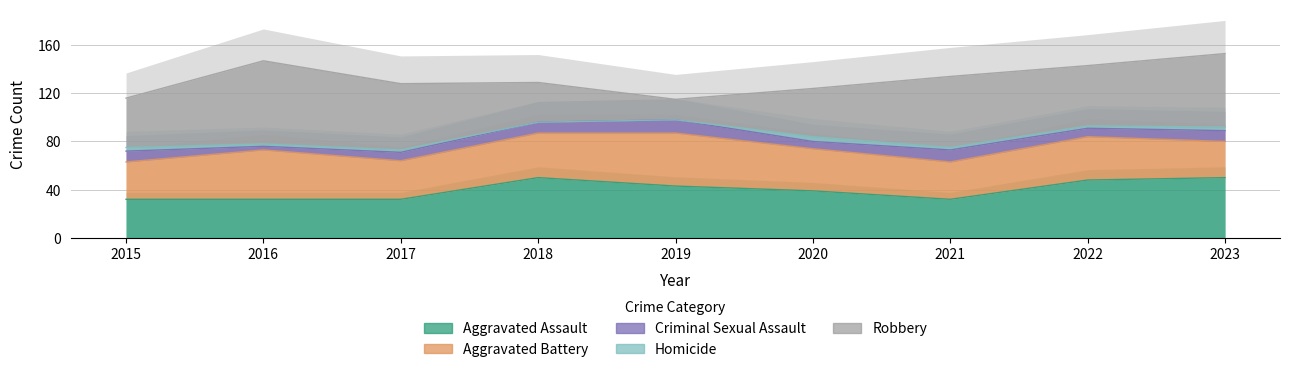

Is the value of Aggravated Assault at 2018 greater than the value of Criminal Sexual Assault at 2016?

Yes